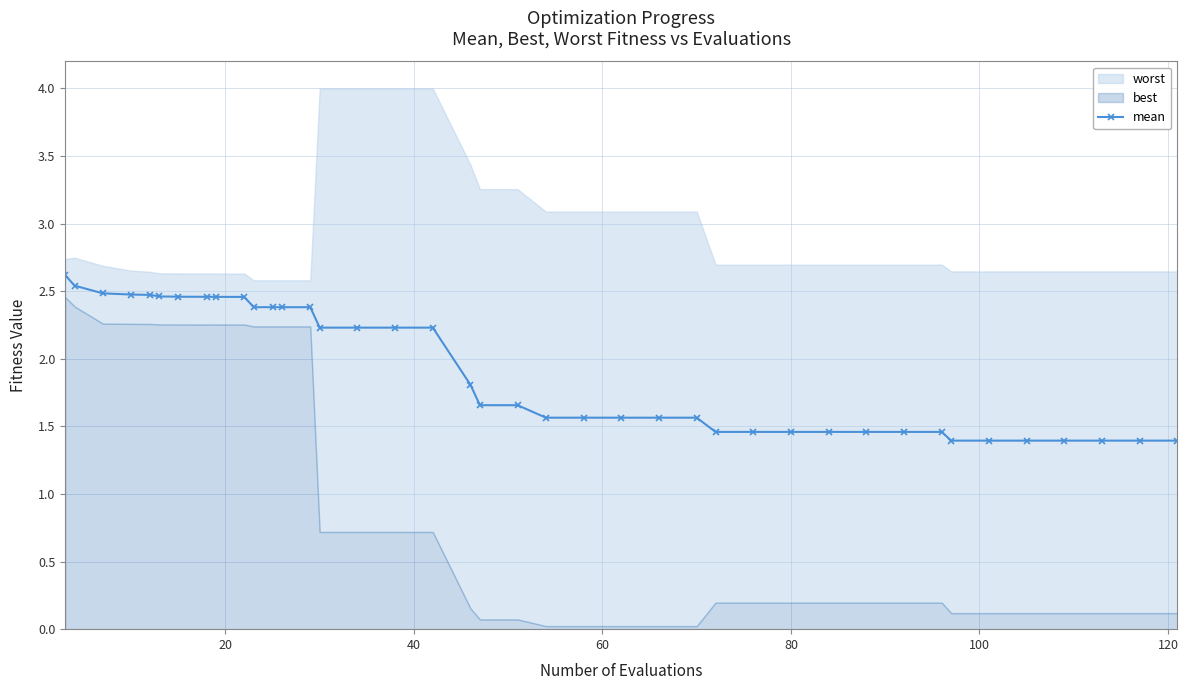

What is the value of the mean point at the 9th from the left?

2.5